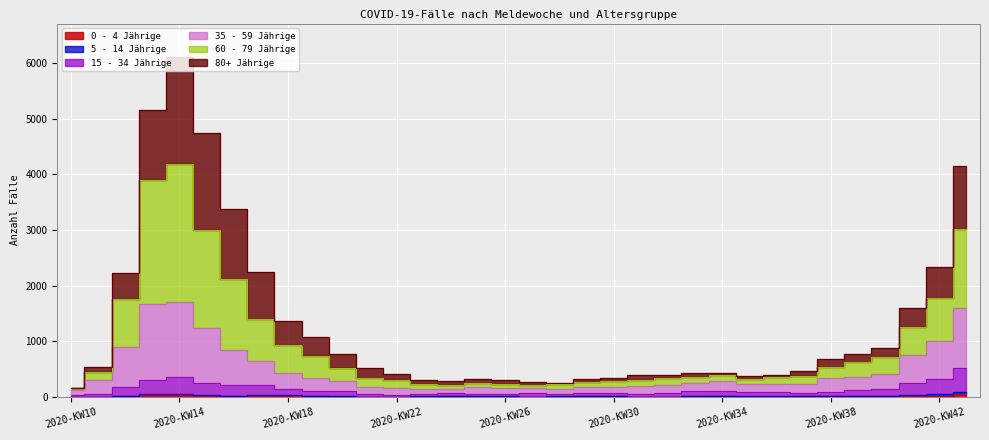

What is the difference between the 60 - 79 Jährige values at 2020-KW18 and 2020-KW16?

2015